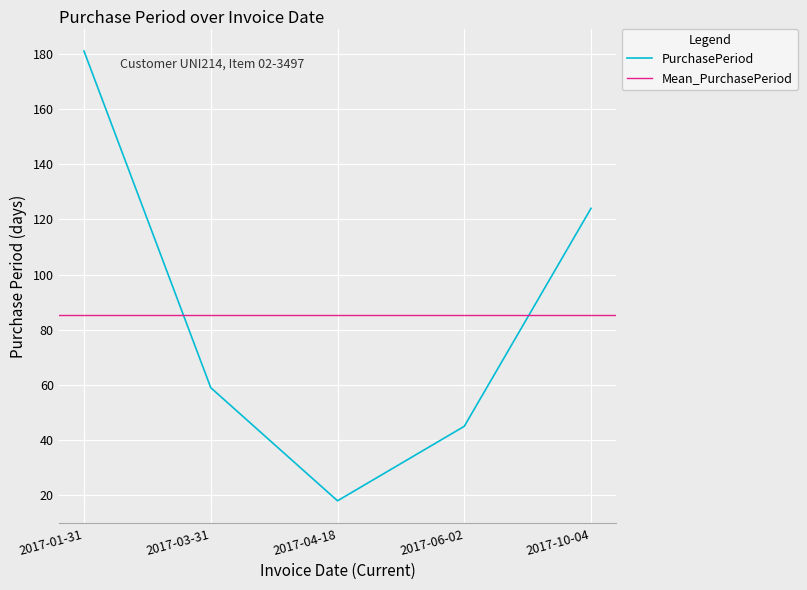

Which category has the lowest value across all series?

2017-04-18